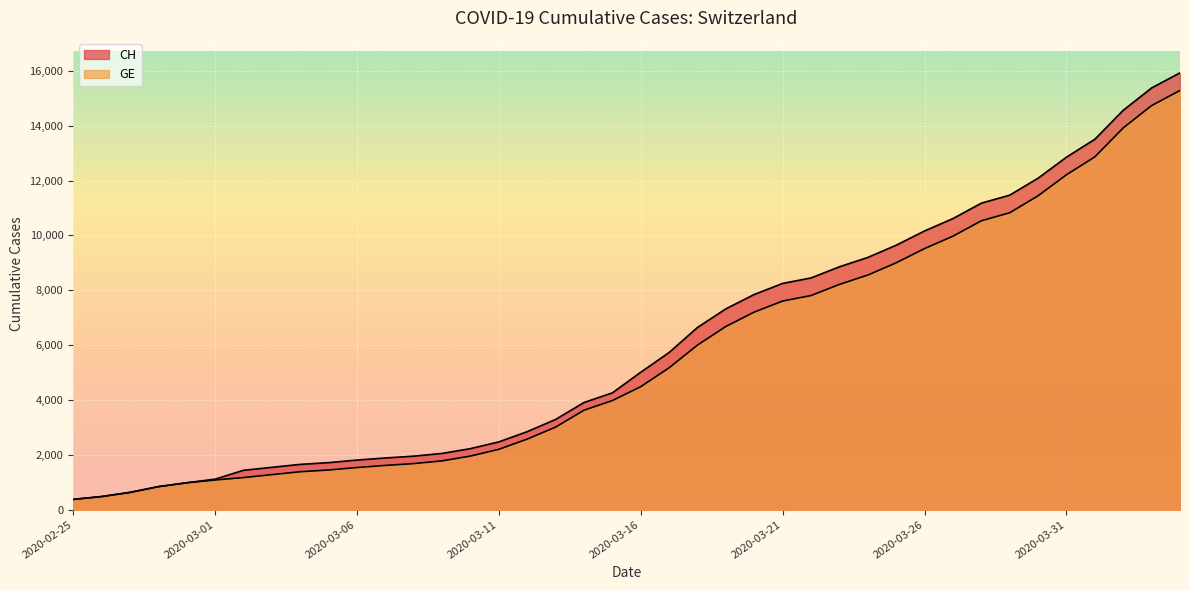

True or false: CH has more than 2 points higher than both neighbors.

False